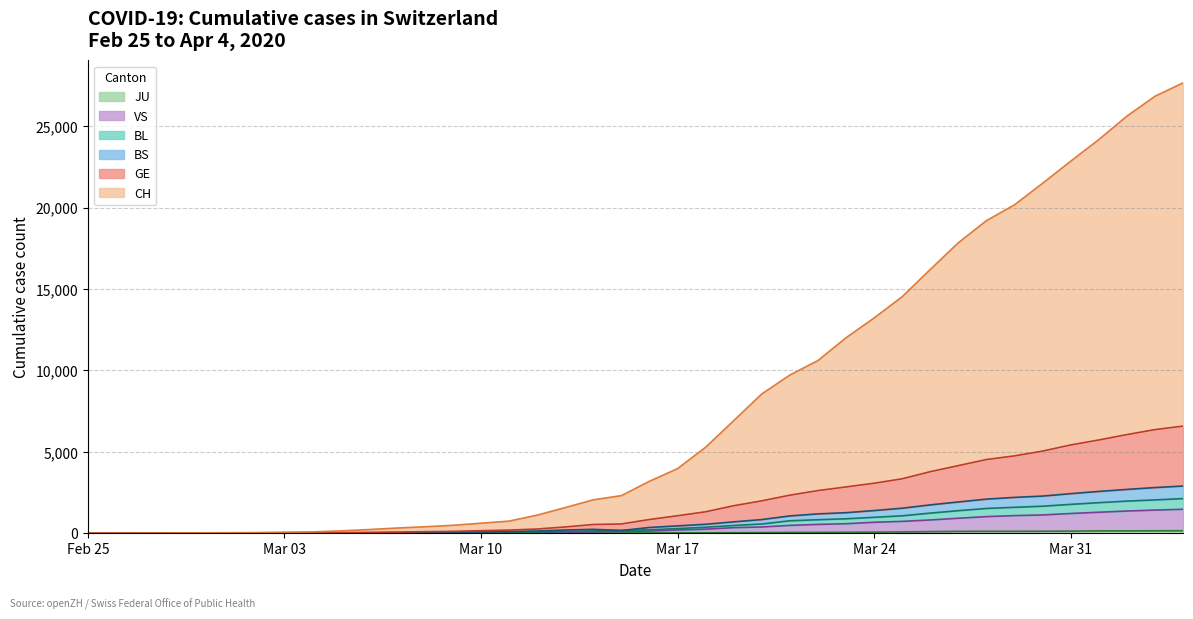

What is the average value of the CH series?

8010